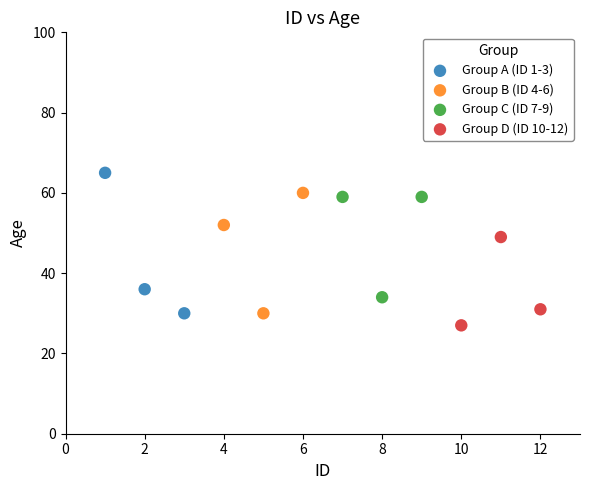

Which series reaches the maximum Y coordinate?

Group A (ID 1-3)